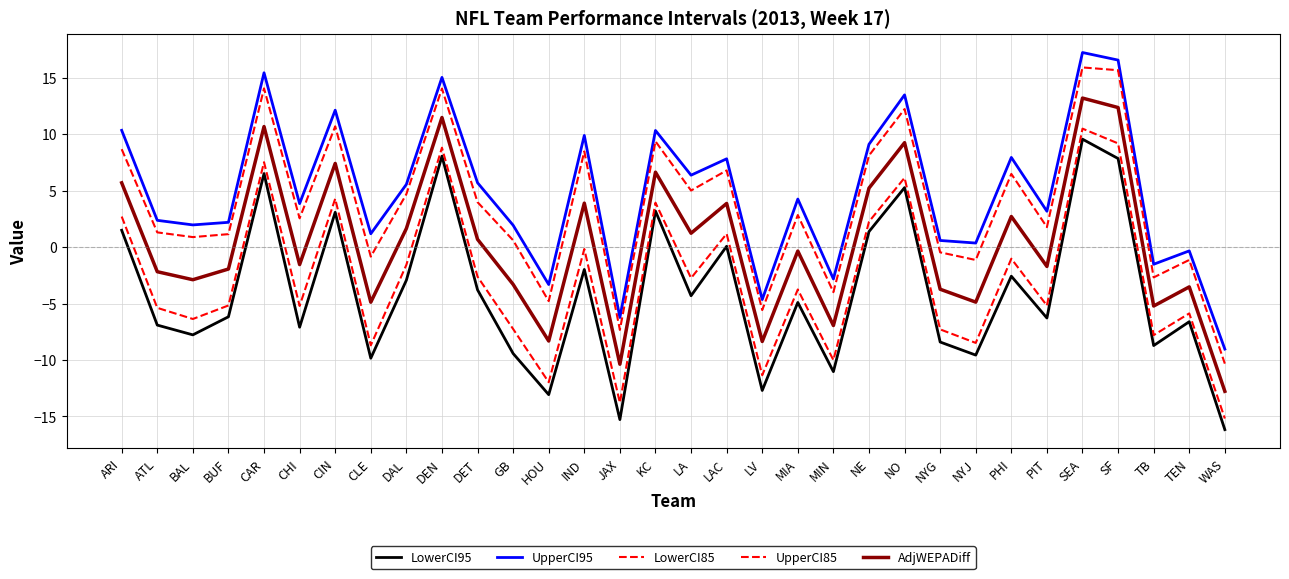

Where is LowerCI85 nearest to the value -2?

DAL